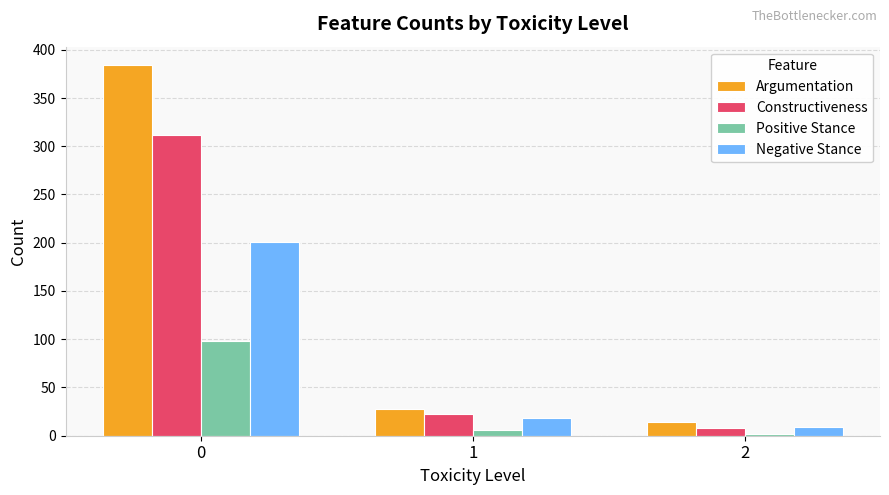

What is the approximate value of Argumentation at 2, to the nearest 5?

15